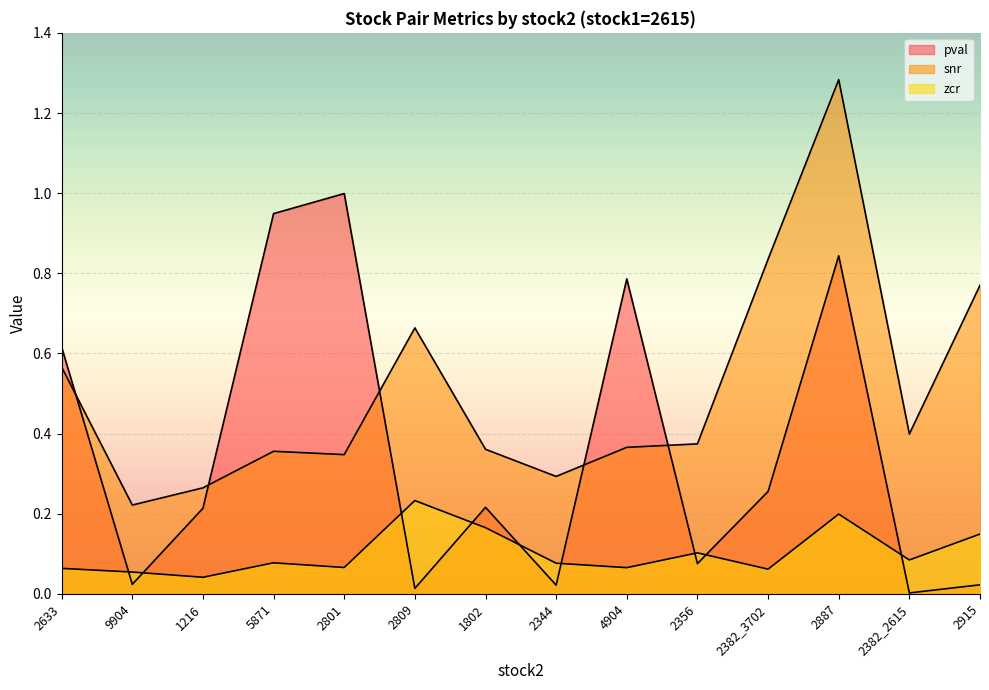

Which series has the largest range (max minus min)?

snr